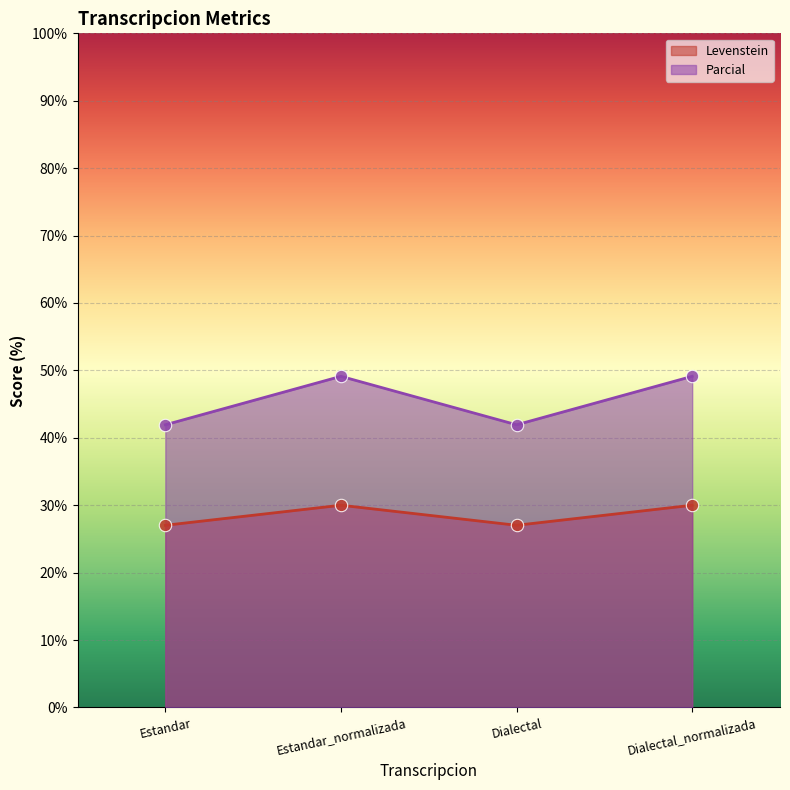

Which series has the widest spread of Y values?

Parcial